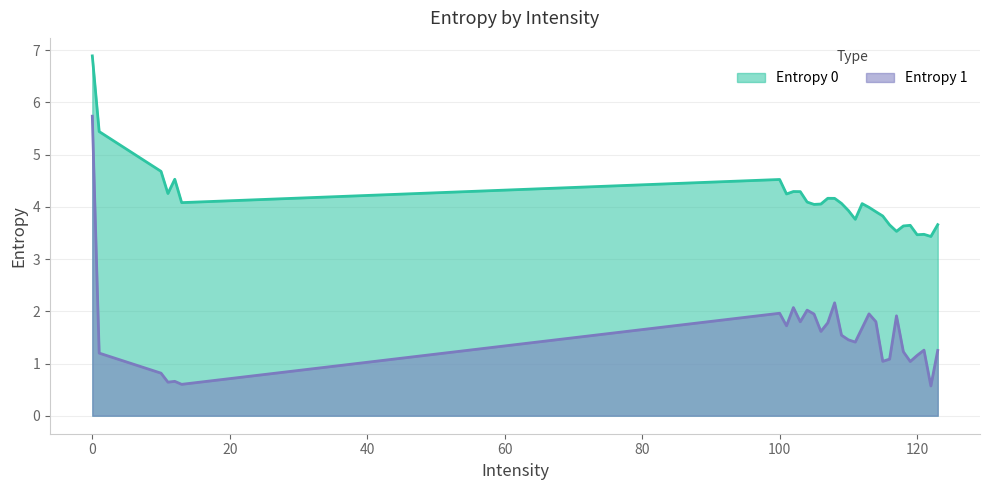

Where is the first local minimum?

12